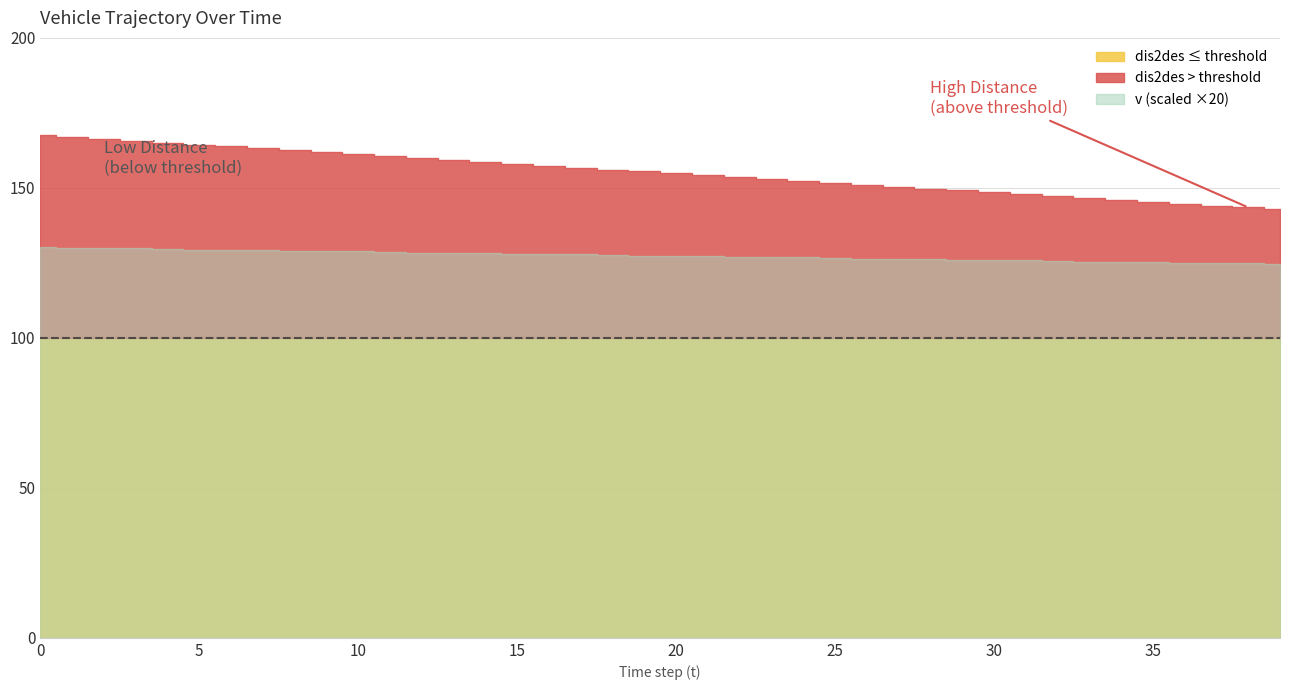

Reading right to left, what are all the values shown in this chart?

dis2des: 142.9	143.5	144.1	144.7	145.4	146.0	146.6	147.2	147.9	148.5	149.1	149.8	150.4	151.0	151.7	152.3	152.9	153.6	154.2	154.8	155.5	156.1	156.7	157.4	158.0	158.7	159.3	159.9	160.6	161.2	161.9	162.5	163.2	163.8	164.4	165.1	165.7	166.4	167.0	167.7
v: 6.2	6.2	6.2	6.2	6.3	6.3	6.3	6.3	6.3	6.3	6.3	6.3	6.3	6.3	6.3	6.3	6.3	6.3	6.4	6.4	6.4	6.4	6.4	6.4	6.4	6.4	6.4	6.4	6.4	6.4	6.4	6.5	6.5	6.5	6.5	6.5	6.5	6.5	6.5	6.5